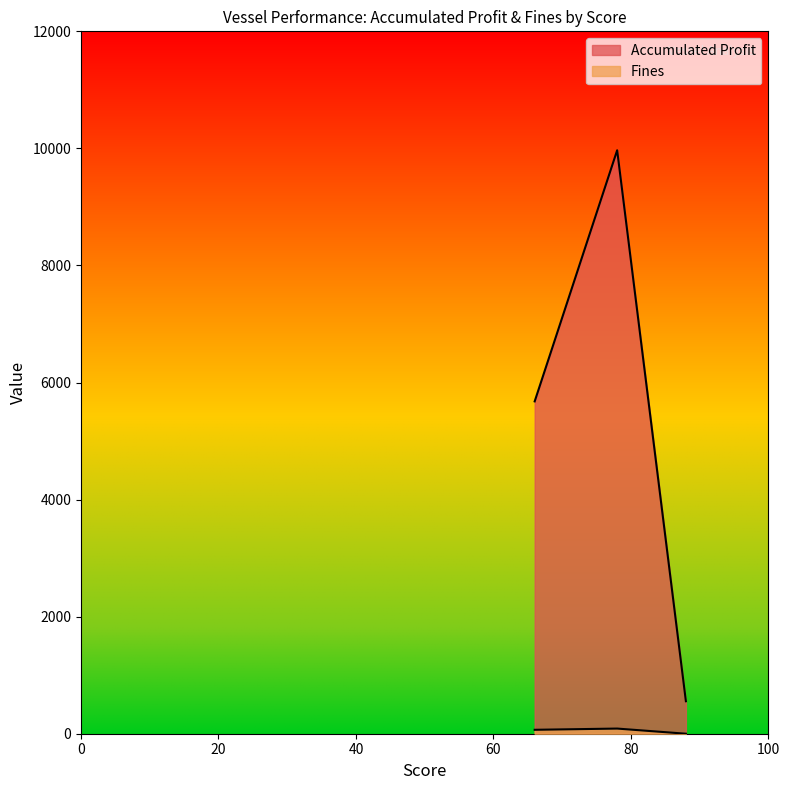

What is the total value across all series at 88?

555